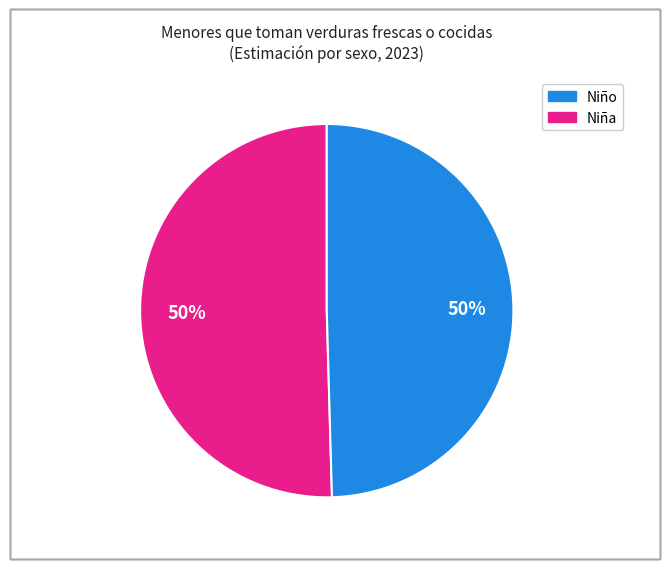

To the nearest percent, what is the average slice percentage?

50%